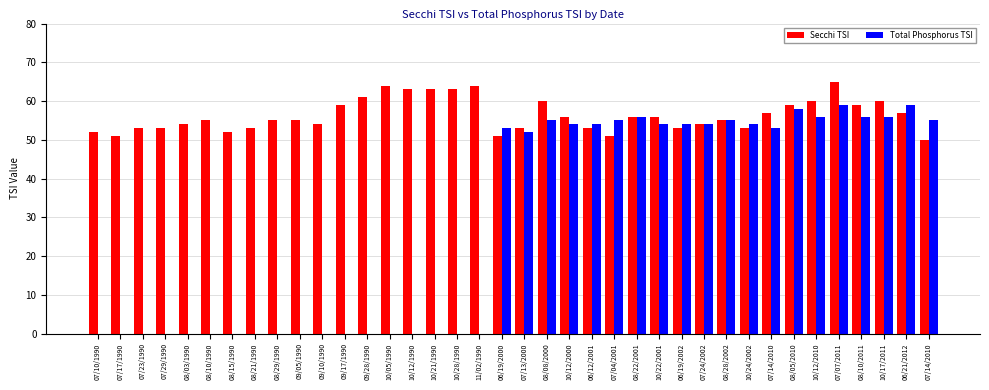

What value does the Total Phosphorus TSI series have at 10/17/2011?

56